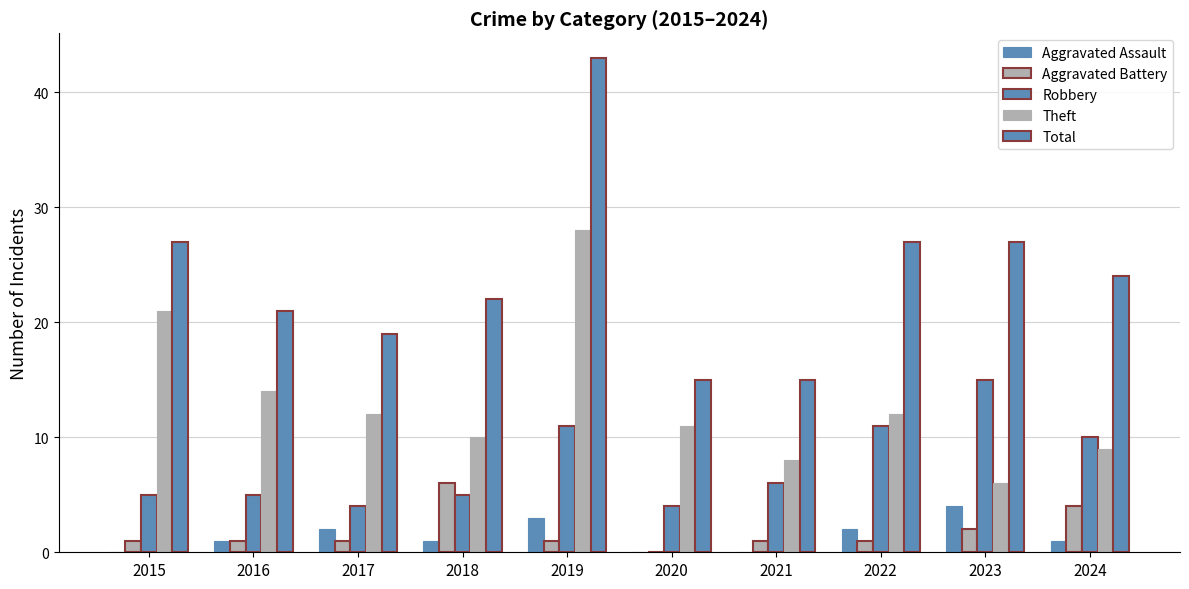

Reading left to right, list all the values displayed in this chart.

Aggravated Assault: 0	1	2	1	3	0	0	2	4	1
Aggravated Battery: 1	1	1	6	1	0	1	1	2	4
Robbery: 5	5	4	5	11	4	6	11	15	10
Theft: 21	14	12	10	28	11	8	12	6	9
Total: 27	21	19	22	43	15	15	27	27	24